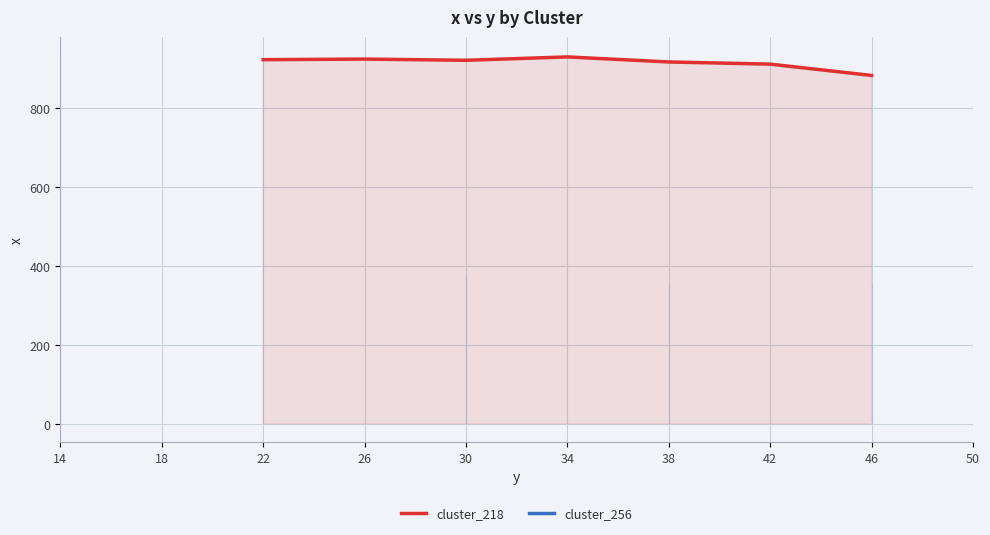

Does the chart have visible grid lines?

Yes